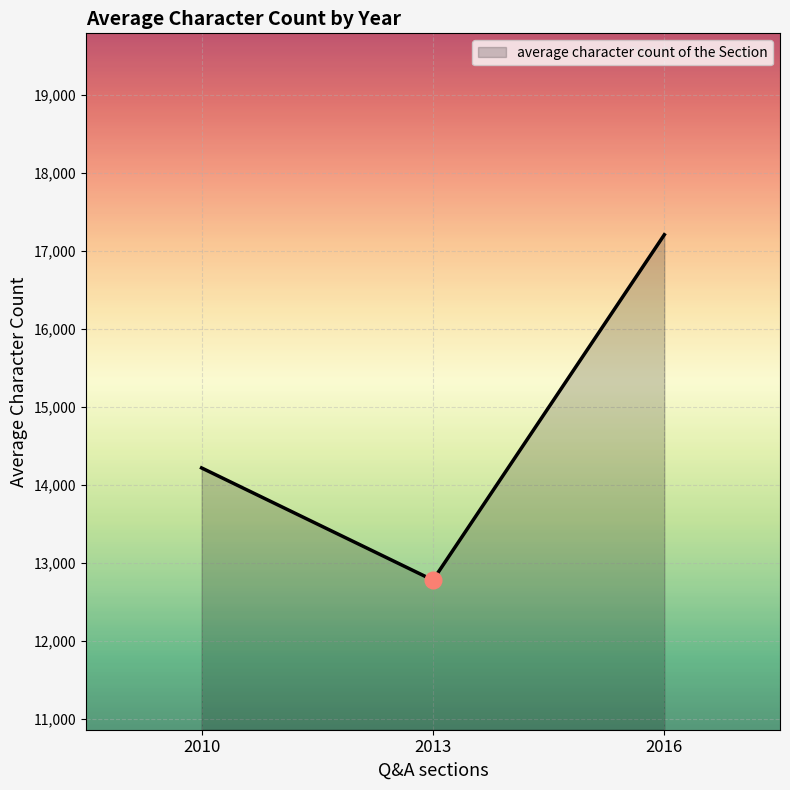

Is it true that the value at 2016 is 17204?

True